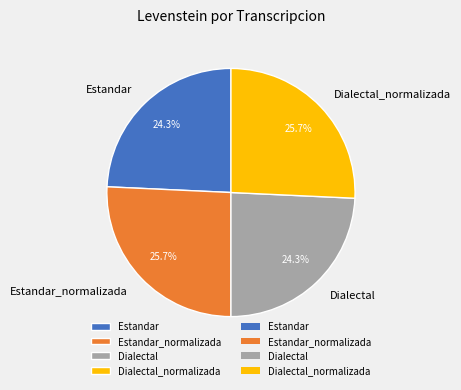

Combined, do Estandar_normalizada and Dialectal_normalizada account for over 50%?

Yes